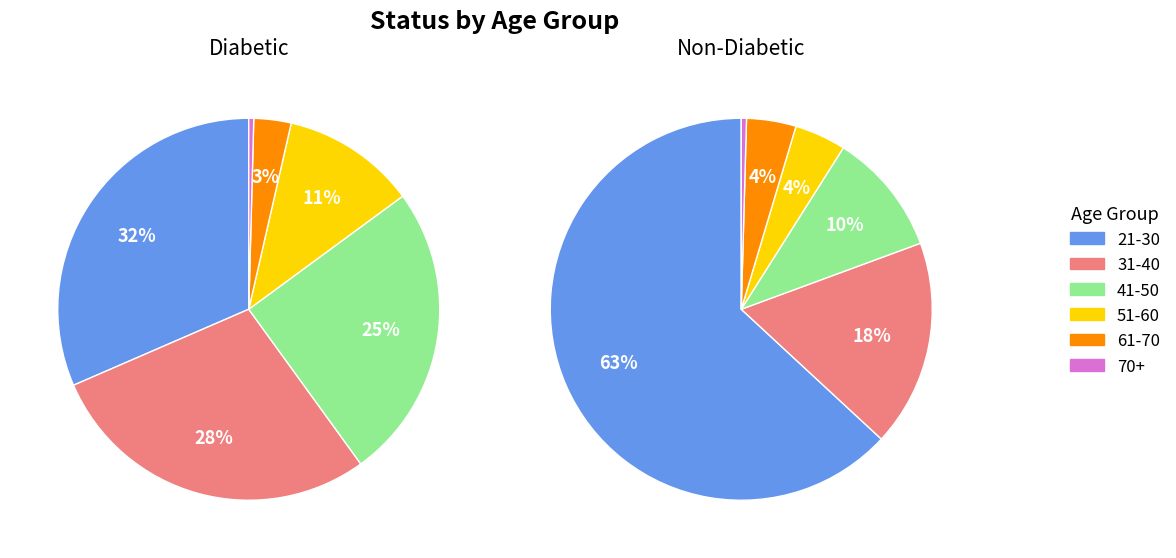

To the nearest percent, what is the difference between the largest and smallest slice percentages?

63%